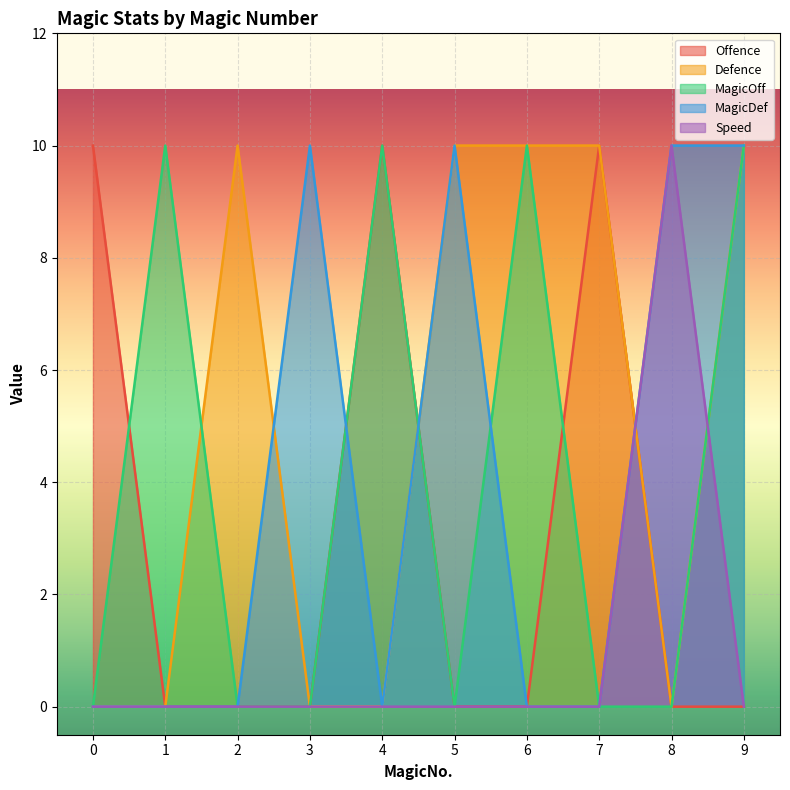

How many data points in Offence are above 0?

3